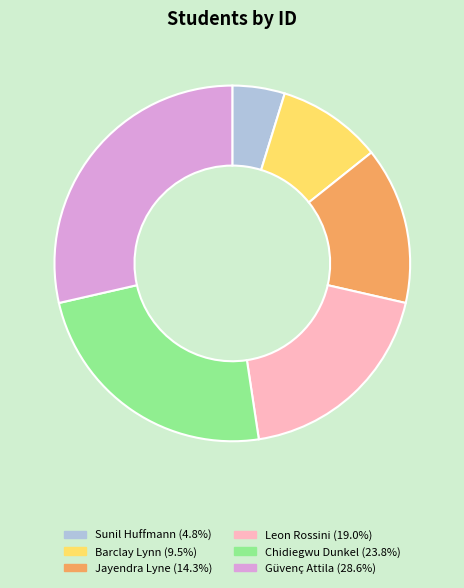

Which slice is the smallest?

Sunil Huffmann